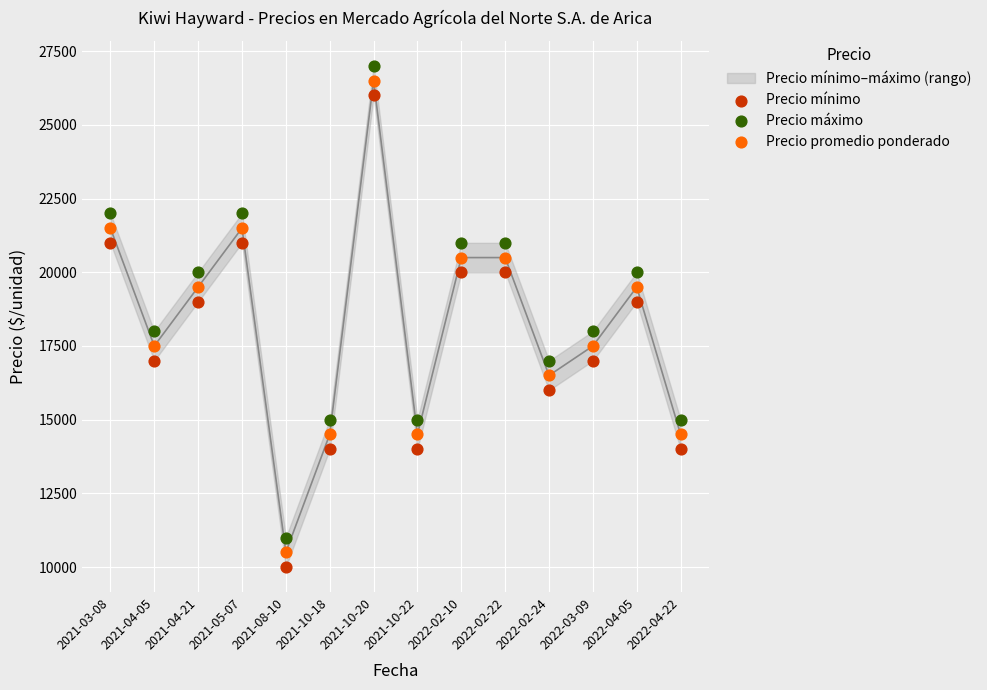

Which series contains the lowest Y value?

Precio mínimo